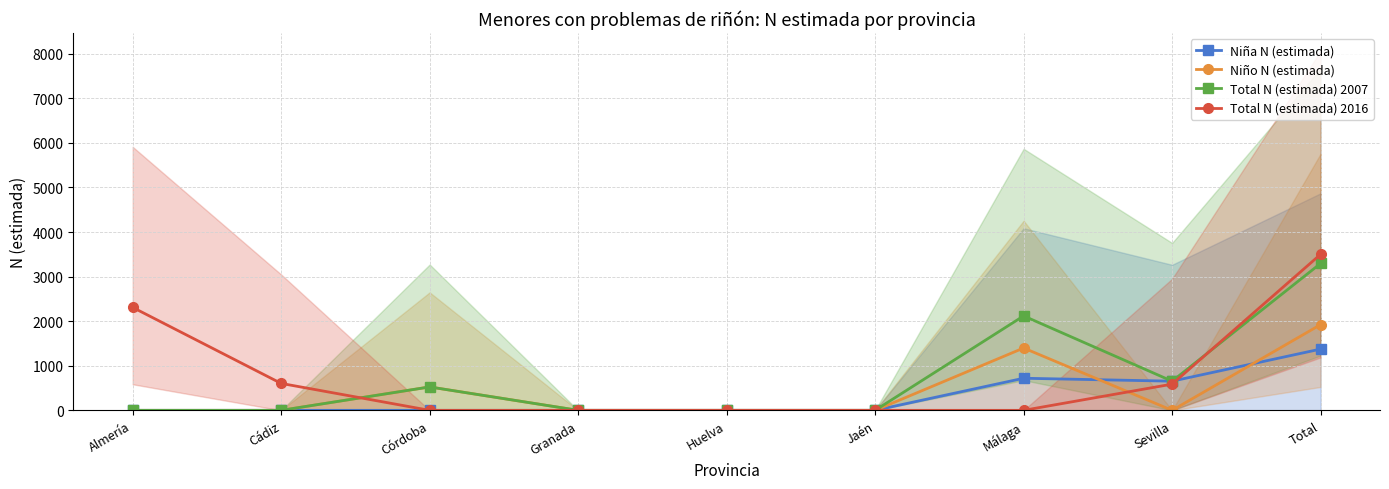

The value of Niña N (estimada) at Cádiz is -927. True or false?

False